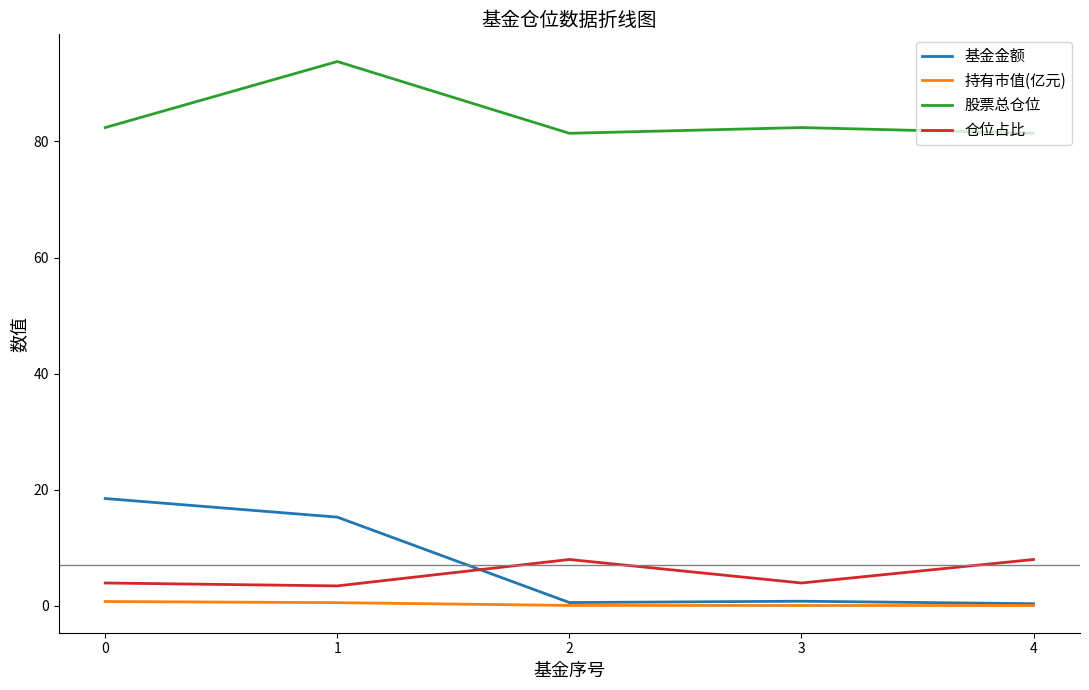

Which series changed the most between 1 and 4?

基金金额